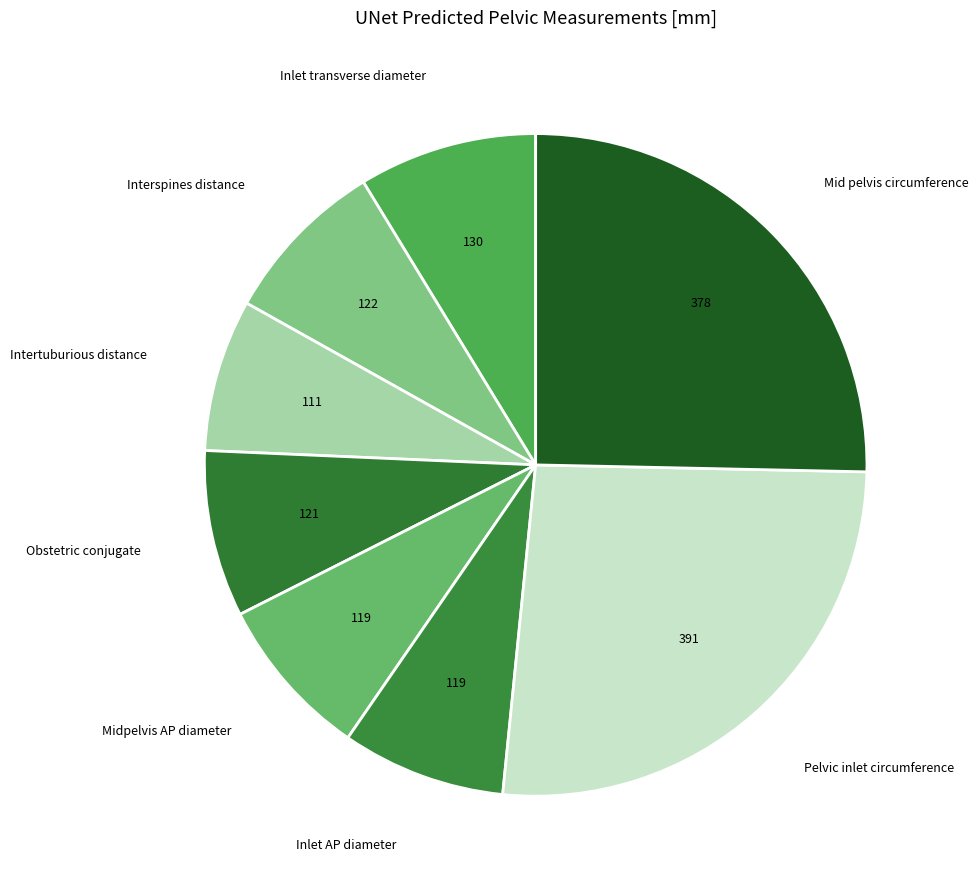

To the nearest percent, what is the average slice percentage?

12%